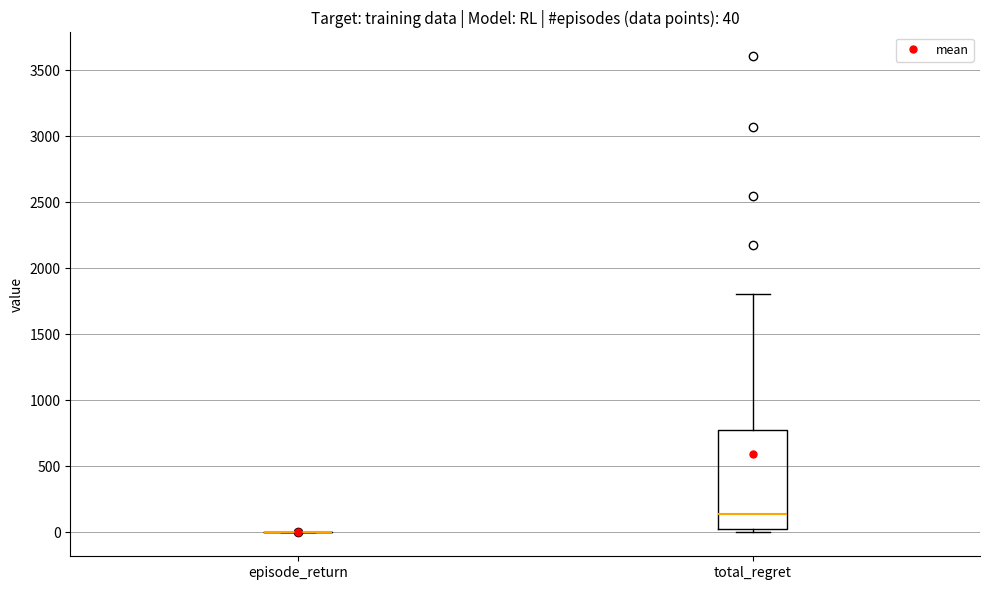

Which box is the tallest, from its lower edge to its upper edge?

total_regret